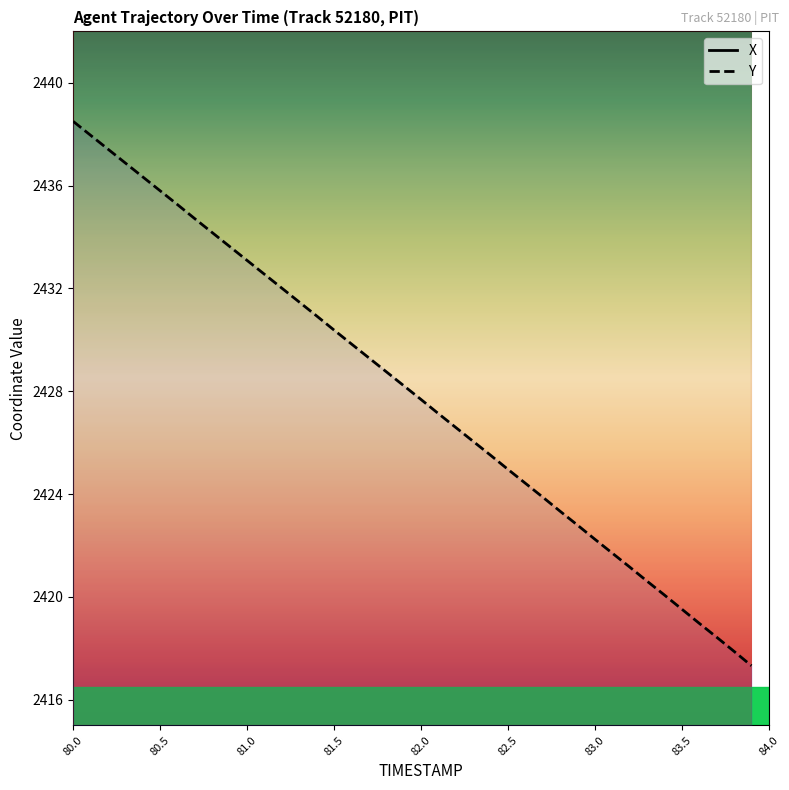

The Y series shows 3359.8 at 82.5. True or false?

False